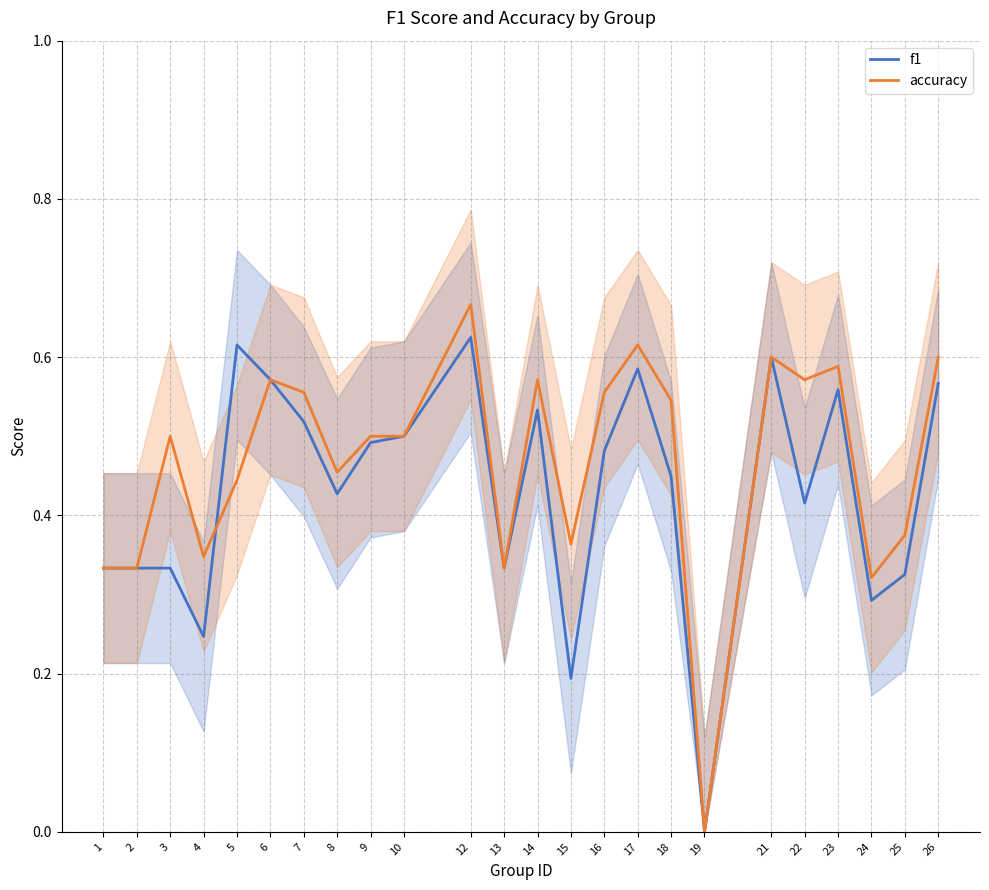

At 7, list the series in order from smallest to largest.

f1, accuracy